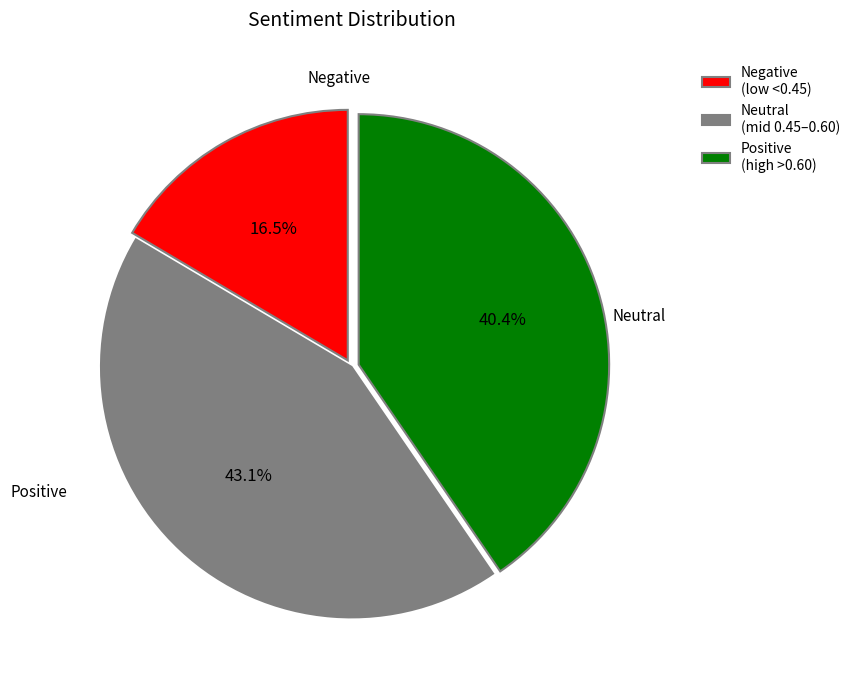

How many slices are in this pie chart?

3